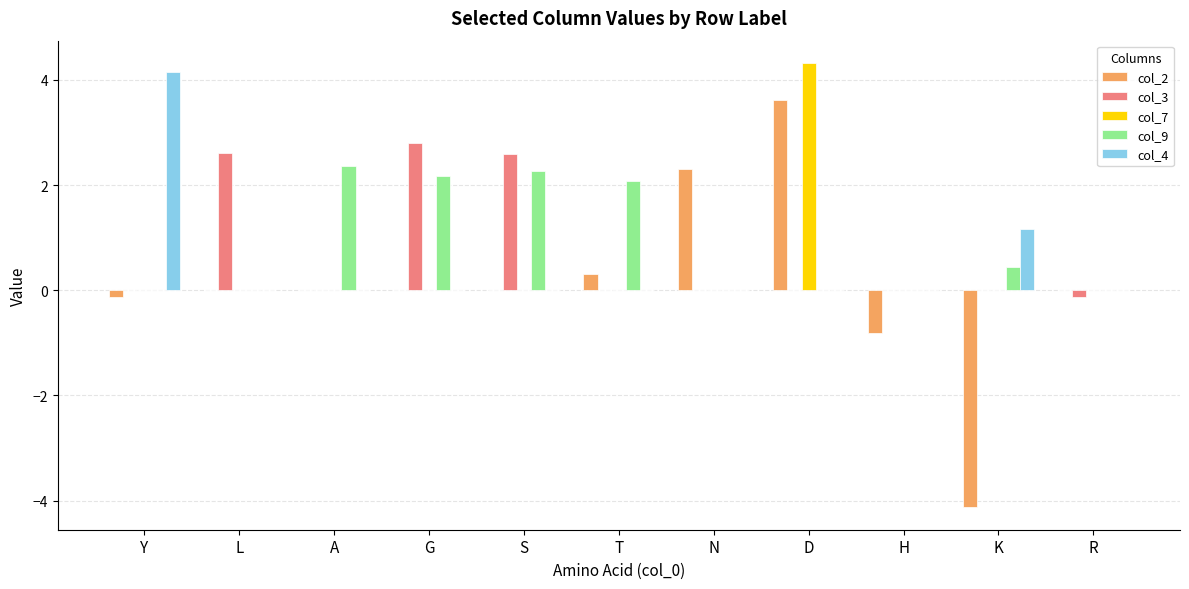

How many distinct data groups are displayed?

5